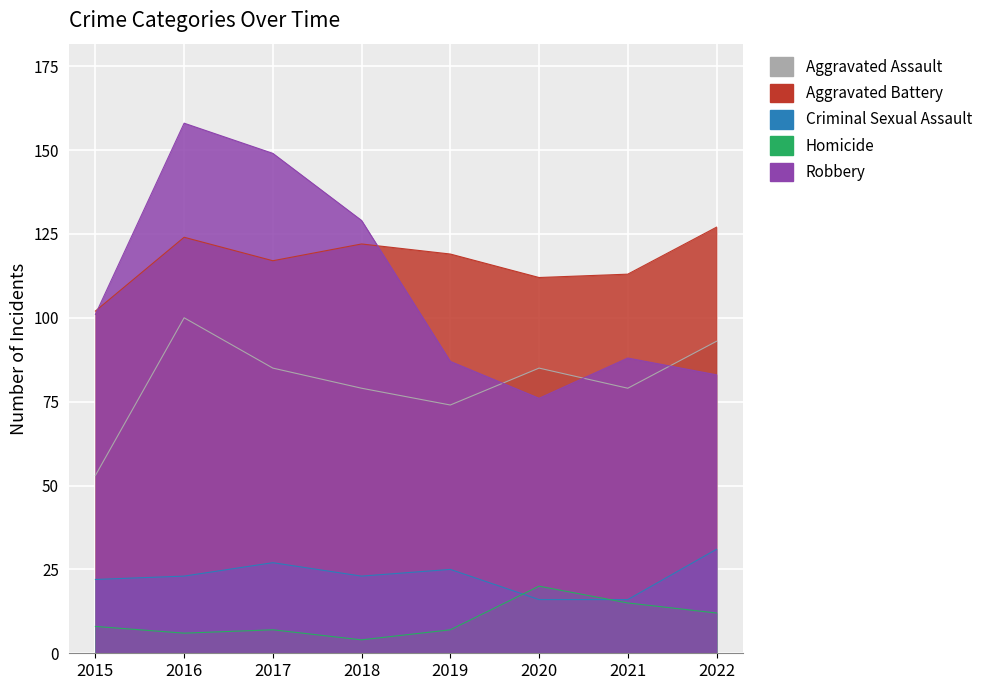

Which series has the largest total across all categories?

Aggravated Battery